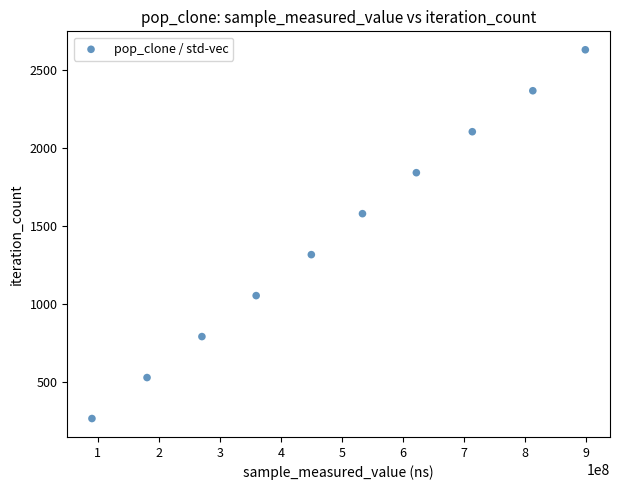

What is the range of Y values (max minus min)?

2367